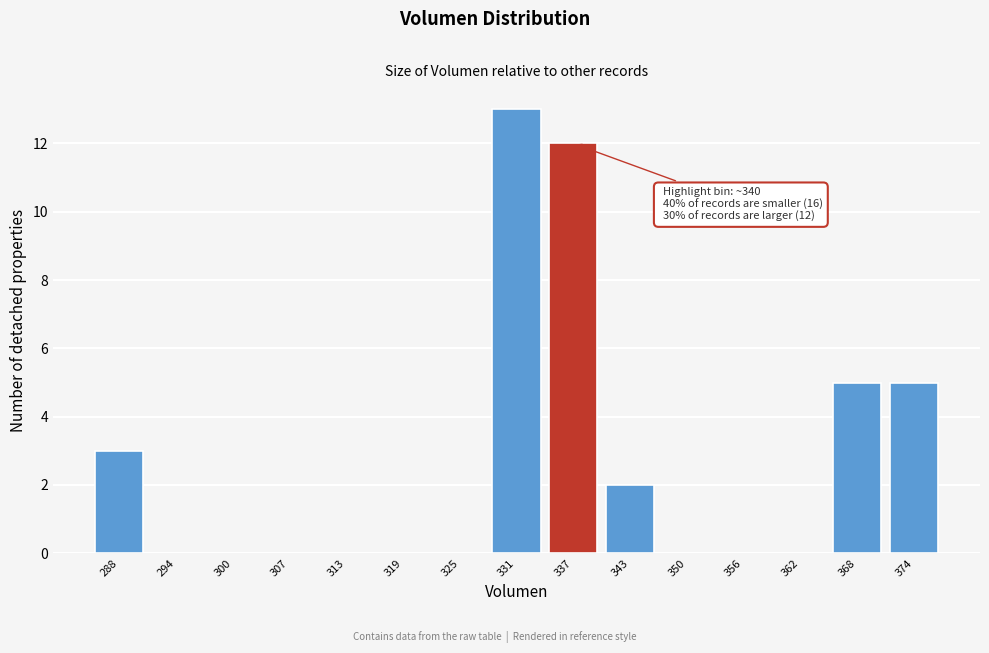

Reading right to left, what are all the values shown in this chart?

374=5	368=5	362=0	356=0	350=0	343=2	337=12	331=13	325=0	319=0	313=0	307=0	300=0	294=0	288=3